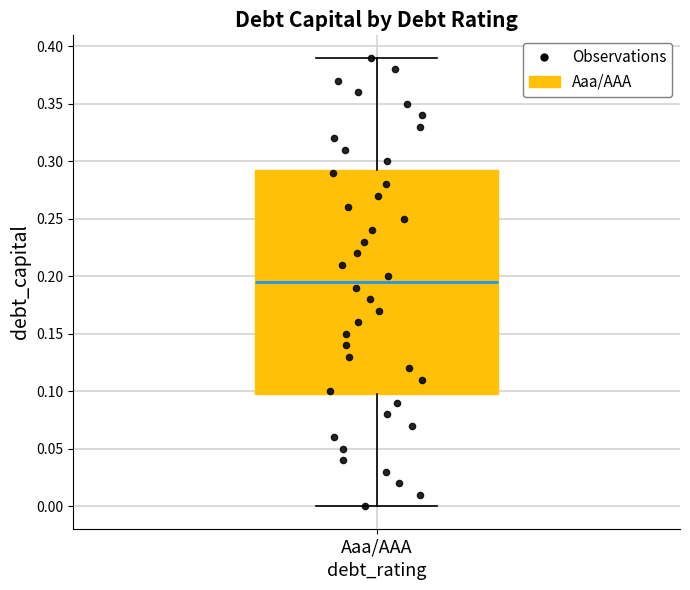

Read this box plot against the y-axis: the position of the median line, the range covered by the box, and the ends of both whiskers. The values are not printed on the chart, so give them approximately, as read against the axis.

median 0.195, box 0.100 to 0.295, whiskers 0.000 to 0.390